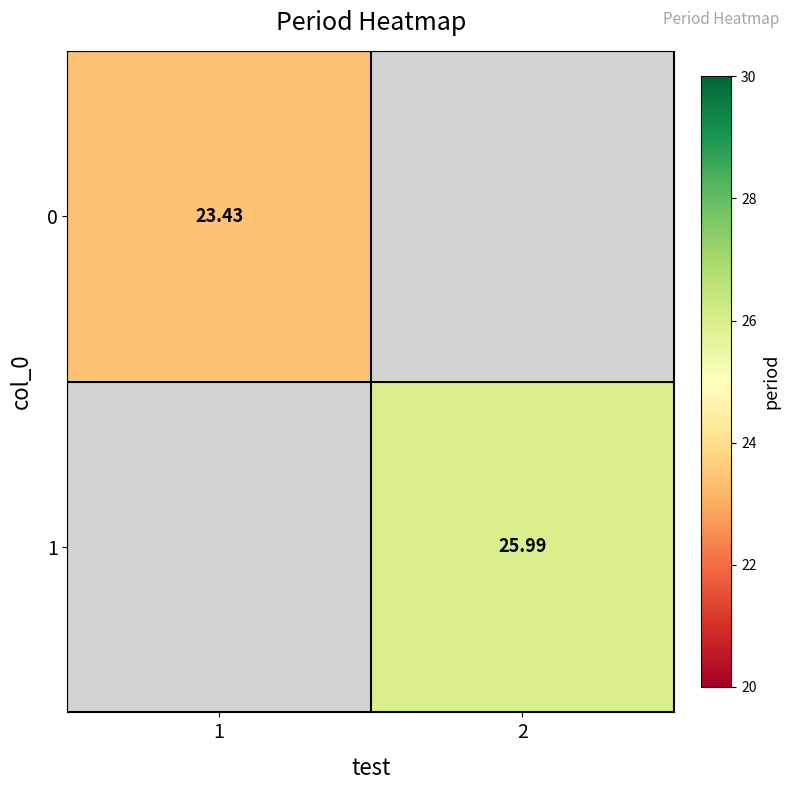

Is the value of 1 at 2 greater than the value of 0 at 1?

Yes